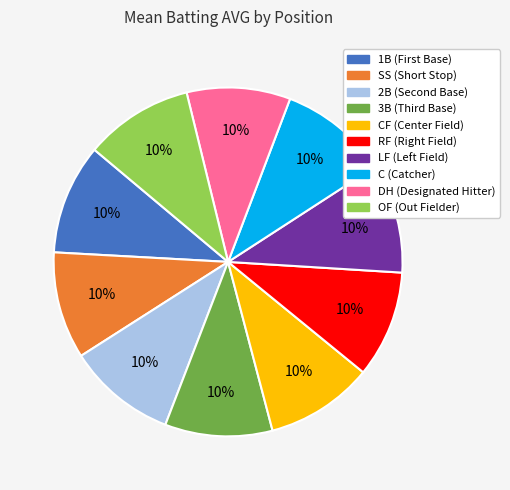

To the nearest percent, what portion does C (Catcher) represent?

10%